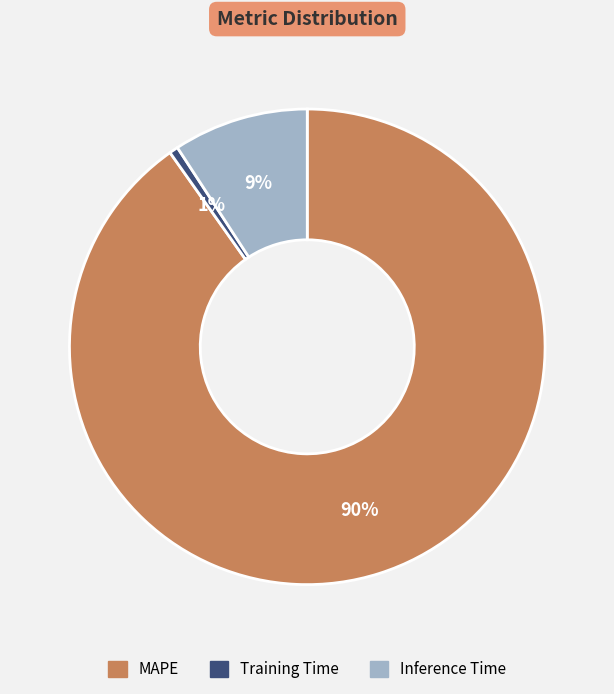

Is there a majority slice in this chart?

Yes